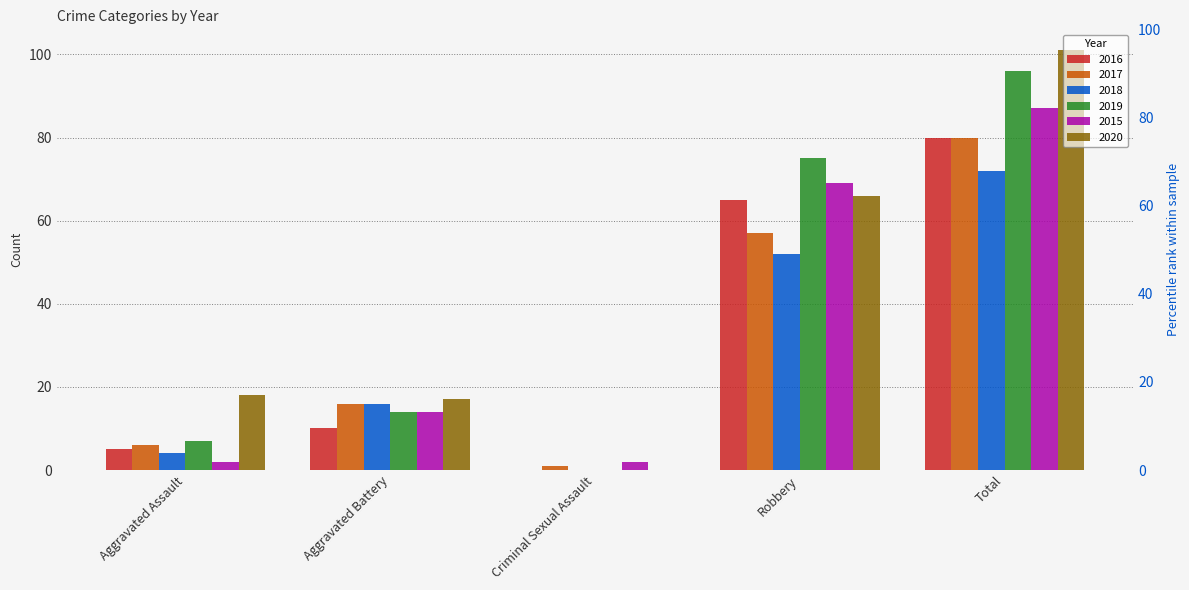

What is the total value across all series at Total?

516